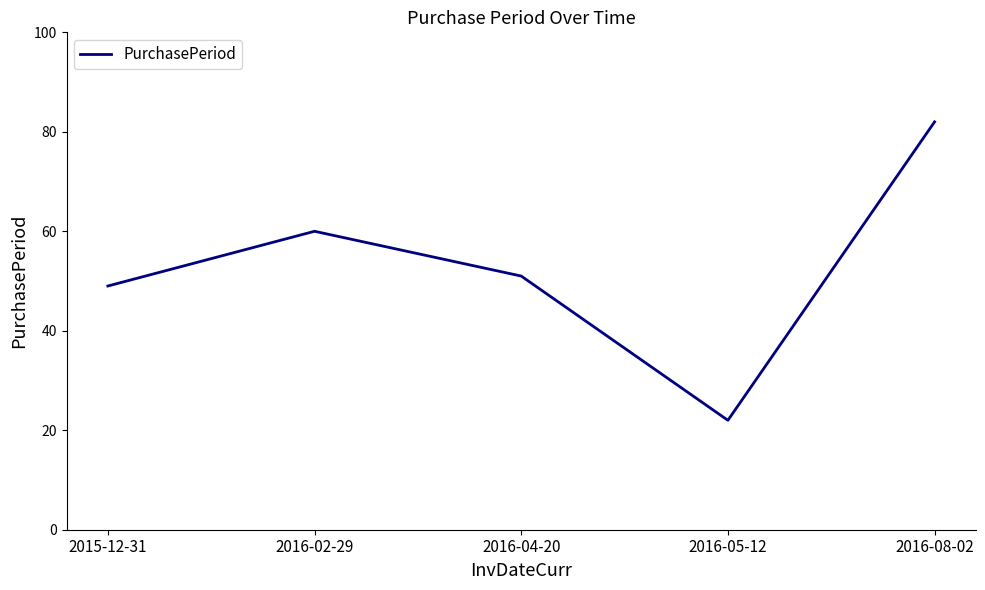

What is the minimum value shown in the chart?

22